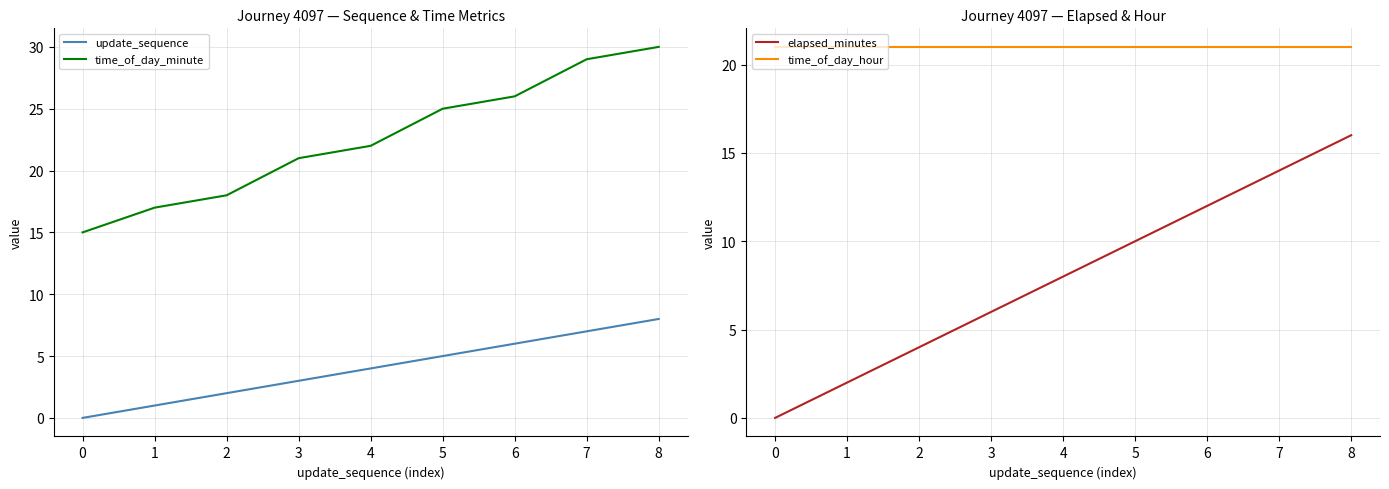

The value of update_sequence at 6 is 3. True or false?

False